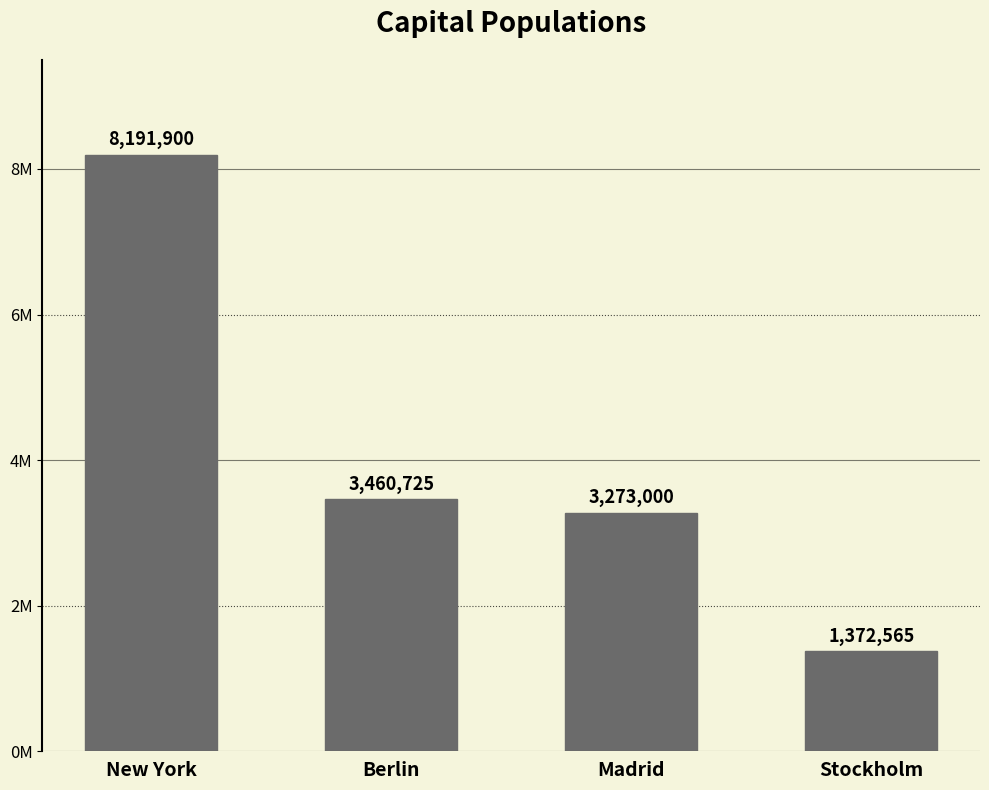

What position from the right is New York?

4